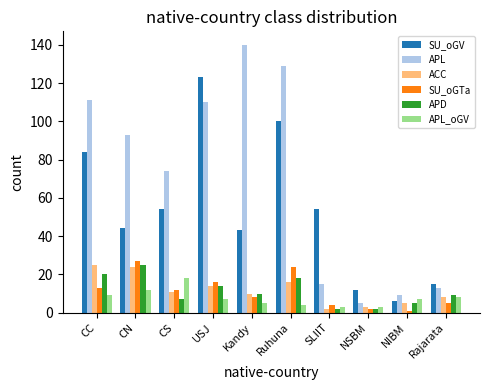

What position from the right is CS?

8